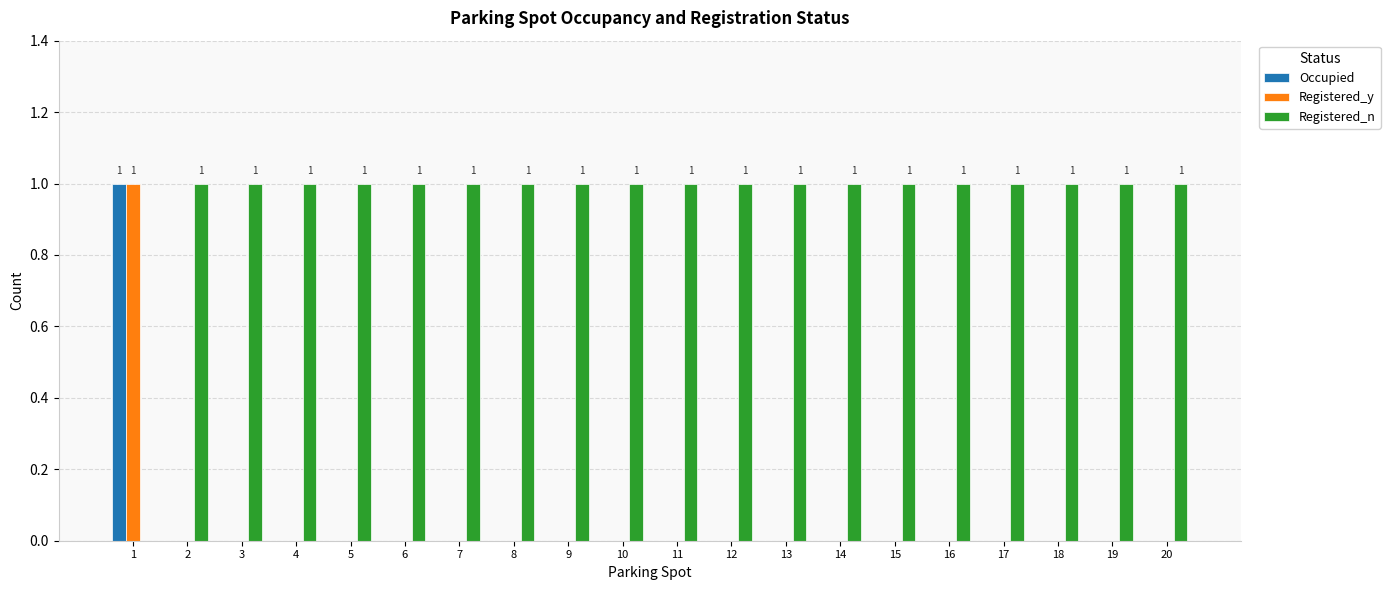

Reading left to right, transcribe all the data shown in this chart.

Occupied: 1=1	2=0	3=0	4=0	5=0	6=0	7=0	8=0	9=0	10=0	11=0	12=0	13=0	14=0	15=0	16=0	17=0	18=0	19=0	20=0
Registered_y: 1=1	2=0	3=0	4=0	5=0	6=0	7=0	8=0	9=0	10=0	11=0	12=0	13=0	14=0	15=0	16=0	17=0	18=0	19=0	20=0
Registered_n: 1=0	2=1	3=1	4=1	5=1	6=1	7=1	8=1	9=1	10=1	11=1	12=1	13=1	14=1	15=1	16=1	17=1	18=1	19=1	20=1